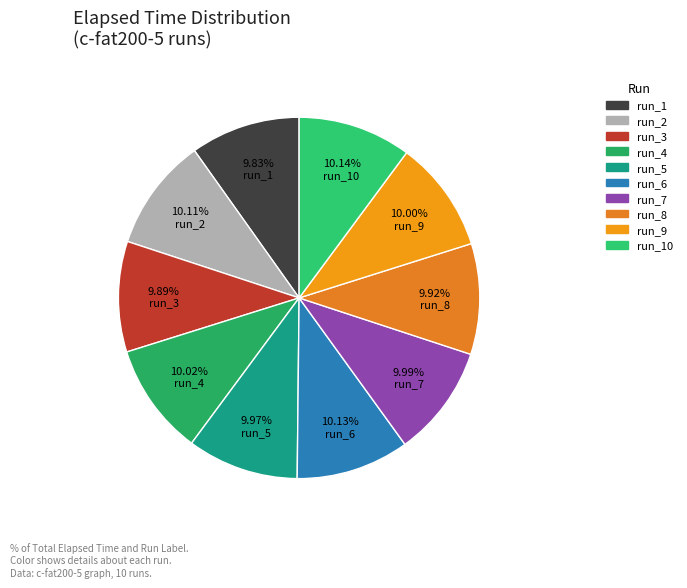

Rank the categories by value from lowest to highest.

13182926, 13265506, 13295827, 13369351, 13388550, 13405106, 13437196, 13558316, 13583750, 13595062